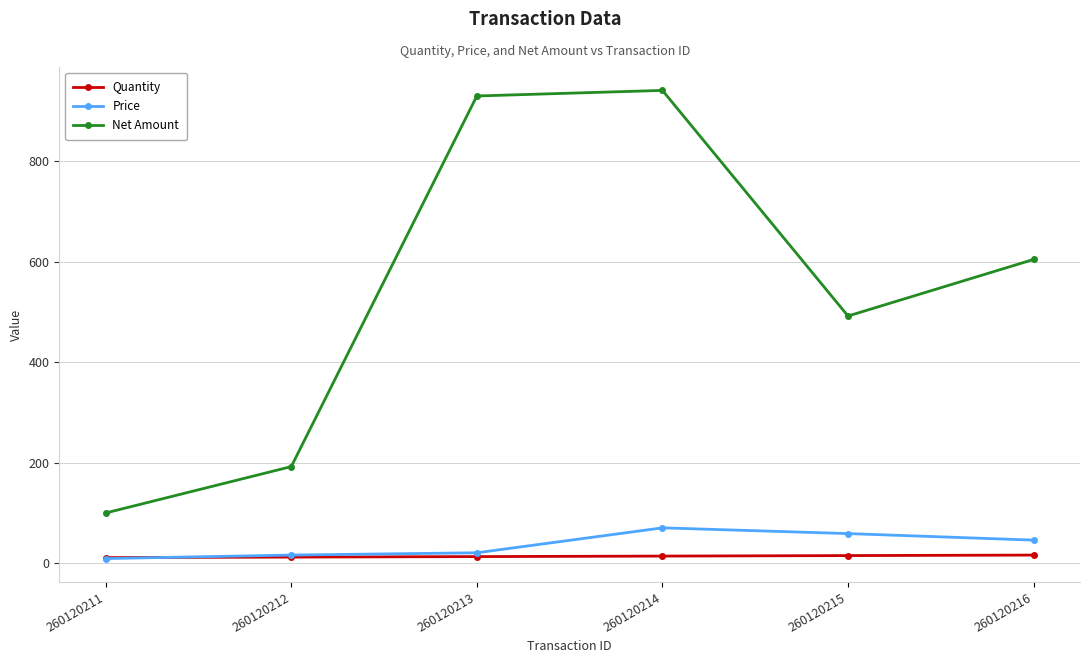

True or false: Net Amount and Price intersect in this chart.

False